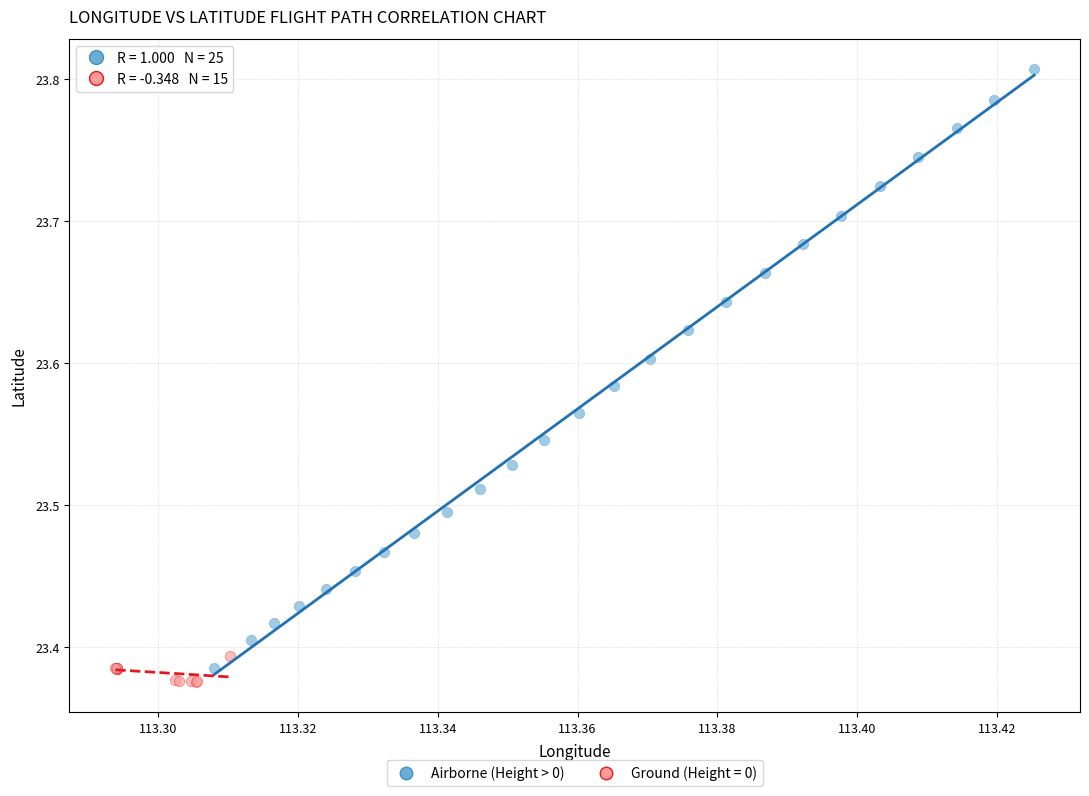

Which series contains the highest Y value?

Airborne (Height > 0)